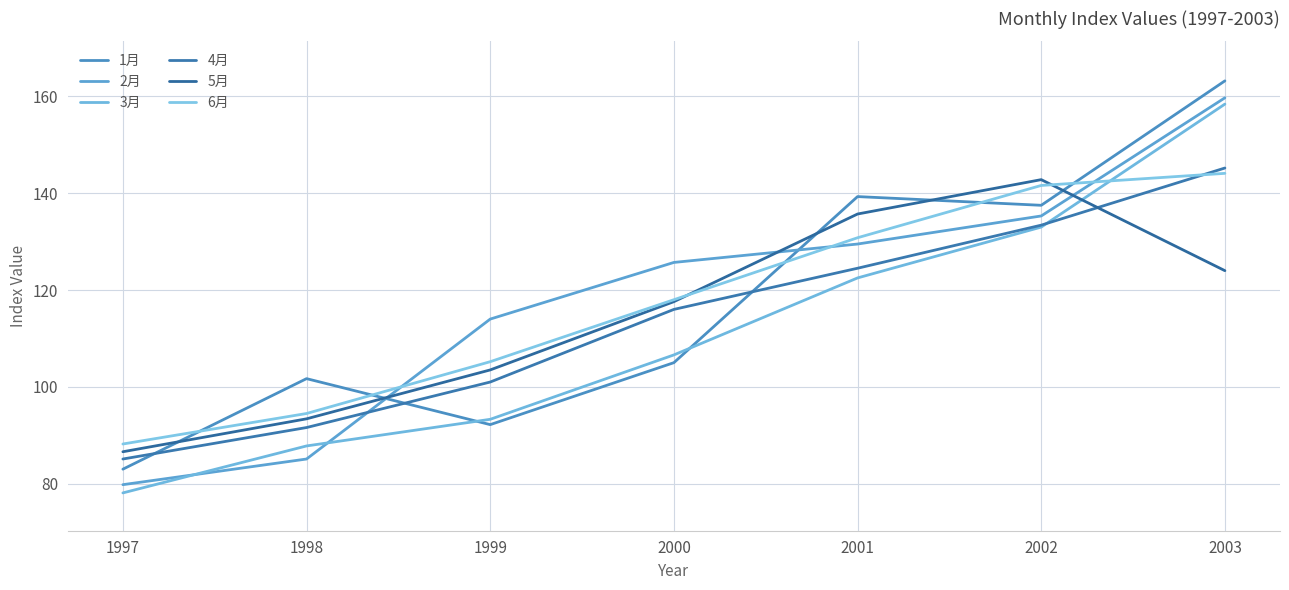

Is this an area chart (filled region under the line)?

No